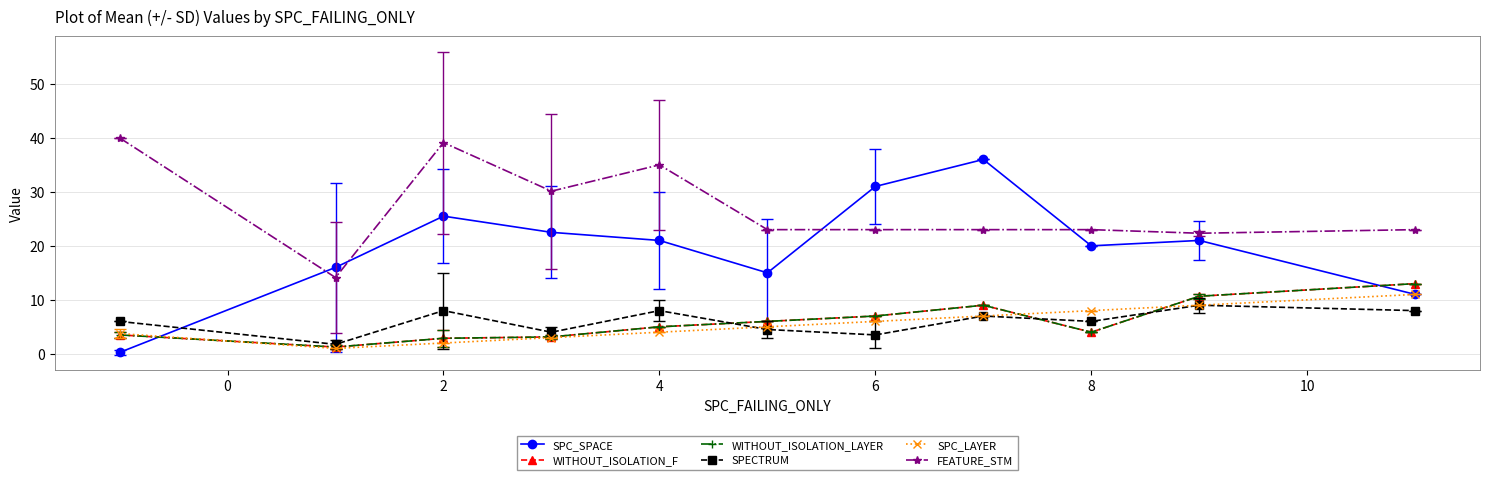

At which label does SPC_SPACE first exceed 21?

2